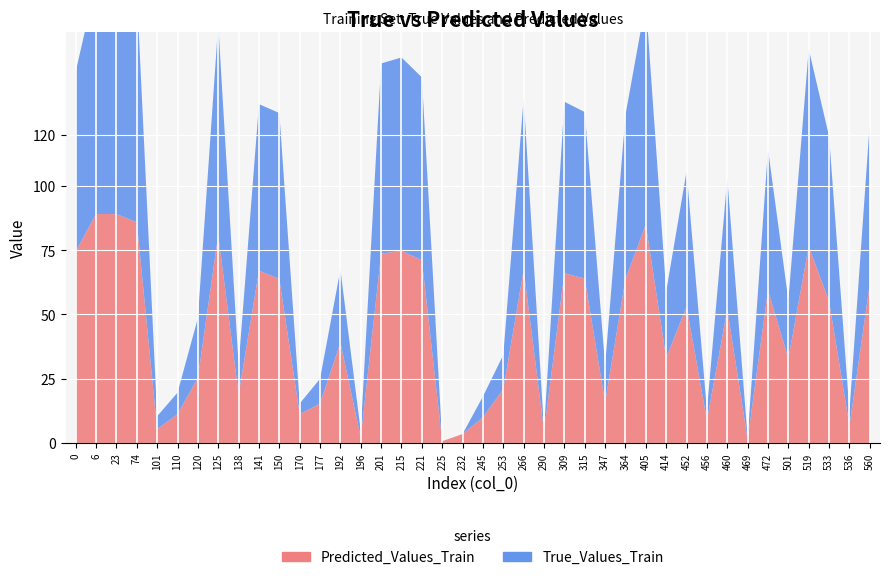

Reading left to right, extract all data points from this chart.

True_Values_Train: 0=70.0	6=90.0	23=90.0	74=90.0	101=5.0	110=8.4	120=23.2	125=82.0	138=11.4	141=64.8	150=64.5	170=4.1	177=9.7	192=28.4	196=2.4	201=74.0	215=75.3	221=71.1	225=0.0	232=0.0	245=8.1	253=13.3	266=66.7	290=0.1	309=66.7	315=64.7	347=14.5	364=63.8	405=86.5	414=25.8	452=52.6	456=3.9	460=50.9	469=0.5	472=54.8	501=22.7	519=76.7	533=64.1	536=5.6	560=62.7
Predicted_Values_Train: 0=74.5	6=89.1	23=89.0	74=85.9	101=5.4	110=11.2	120=25.4	125=81.0	138=18.9	141=67.0	150=63.9	170=11.2	177=15.3	192=39.0	196=2.2	201=73.7	215=74.7	221=71.1	225=0.7	232=3.5	245=10.0	253=20.9	266=67.4	290=4.8	309=66.0	315=64.0	347=15.7	364=63.8	405=84.9	414=33.1	452=53.1	456=8.8	460=51.9	469=1.4	472=59.4	501=32.9	519=76.5	533=55.1	536=6.7	560=61.9